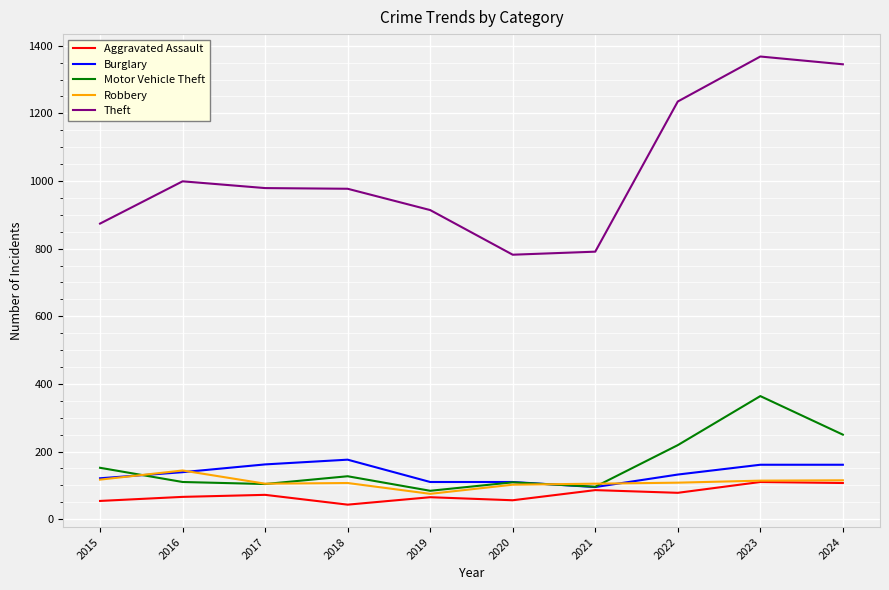

What is the difference between the second highest and second lowest values in the Motor Vehicle Theft series?

154